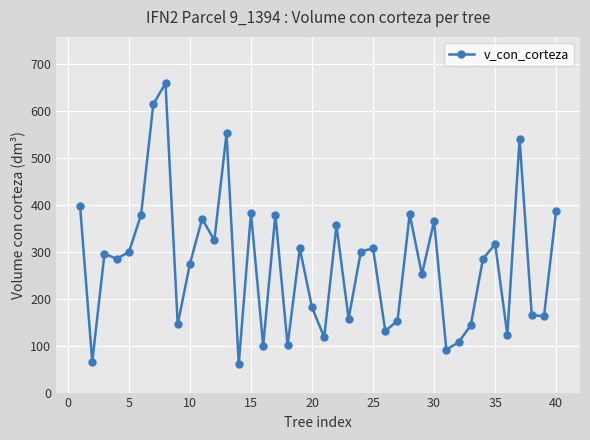

What is the smallest value displayed?

61.0